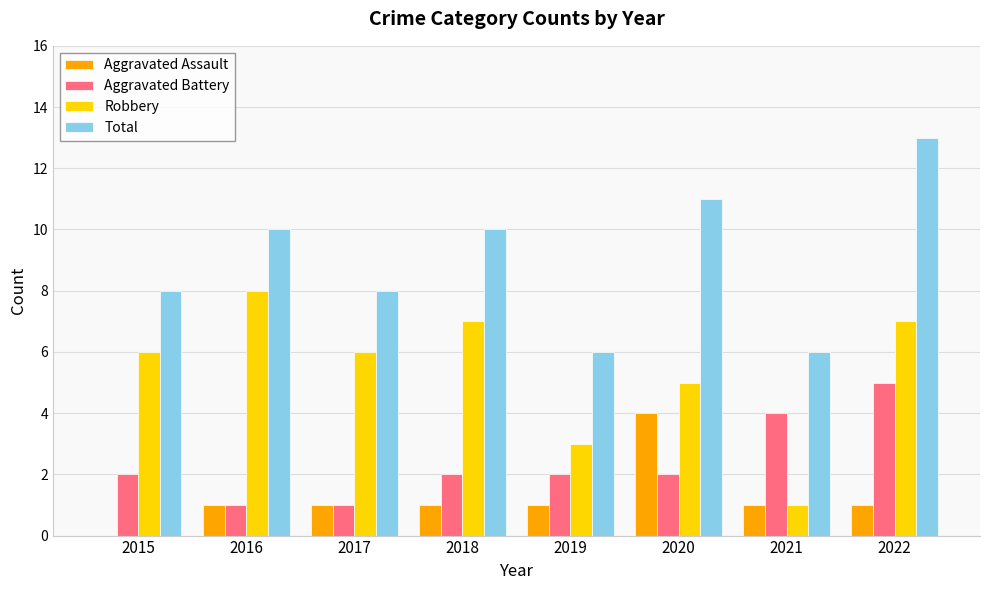

What is the sum of all Total values?

72